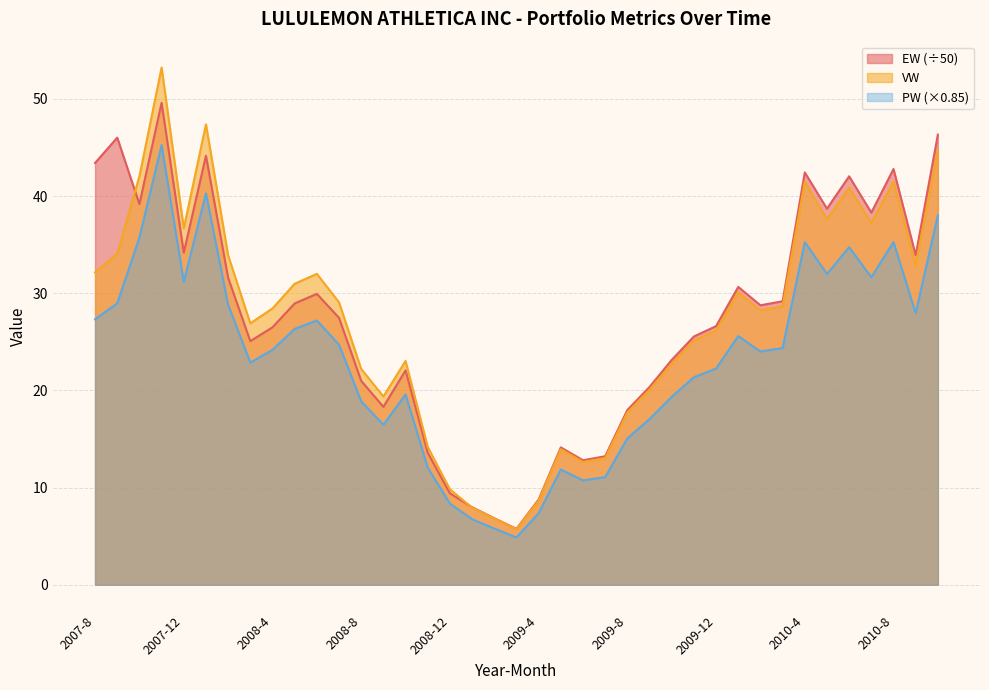

List the series in order of their peak value, lowest first.

PW (×0.85), EW (÷50), VW